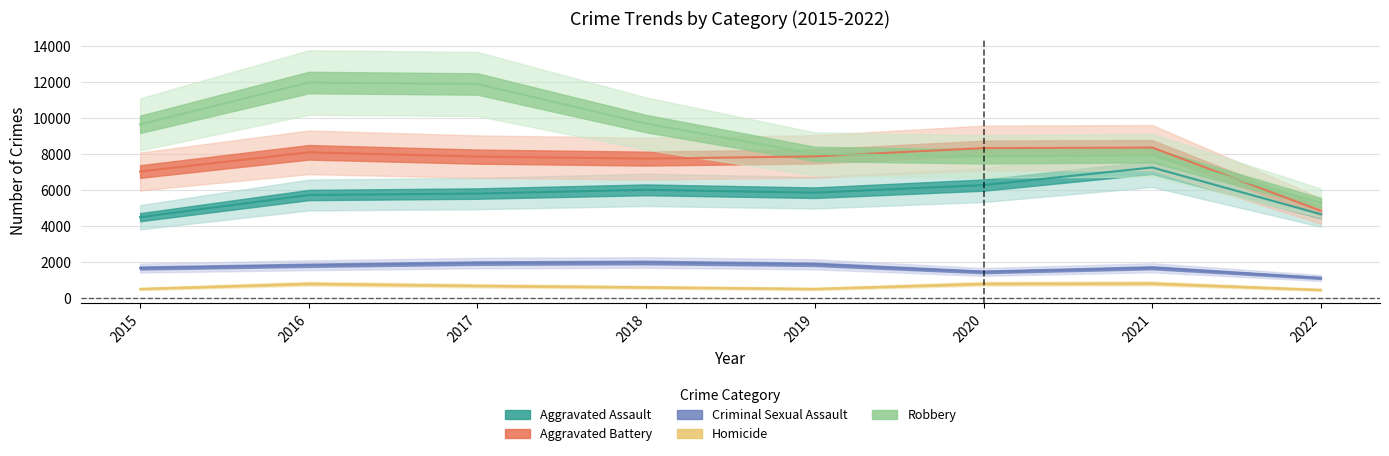

List the series in order of their peak value, highest first.

Robbery, Aggravated Battery, Aggravated Assault, Criminal Sexual Assault, Homicide